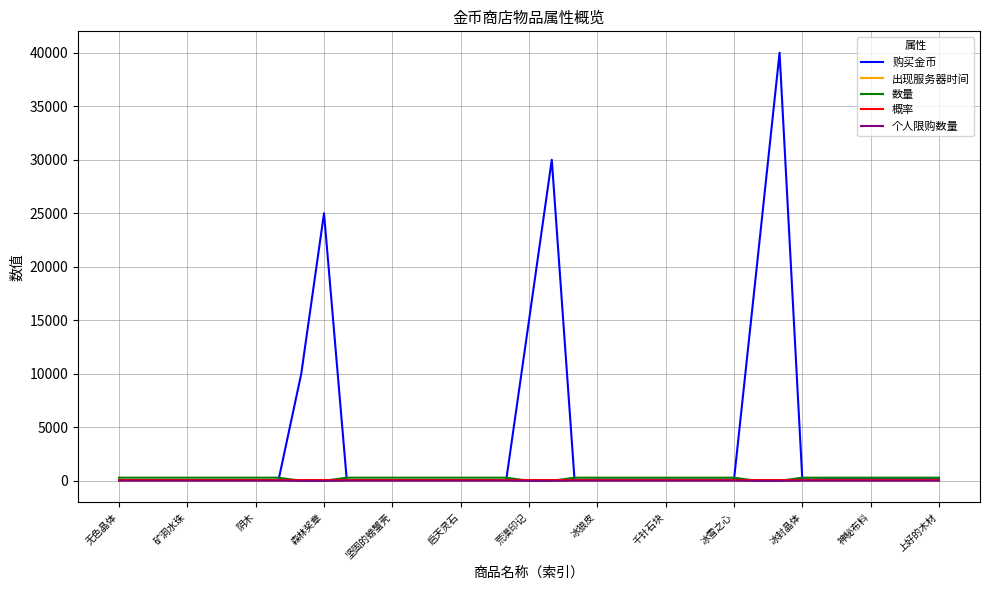

True or false: 概率 and 个人限购数量 cross at least once.

False